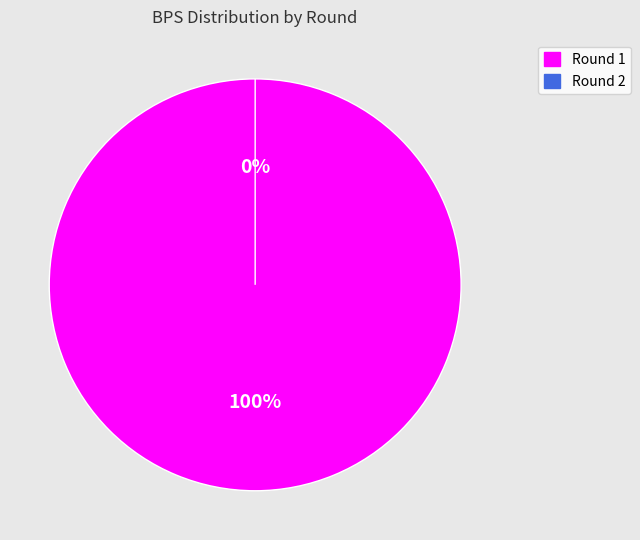

Which category has the biggest portion of the pie?

Round 1